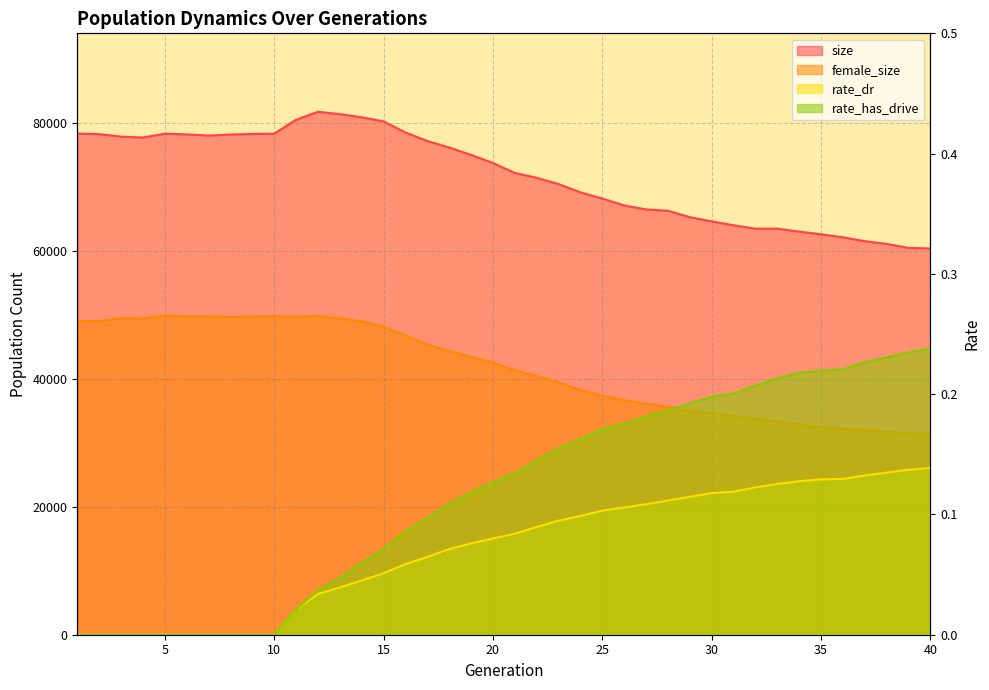

What is the total value across all series at 25?

105621.3